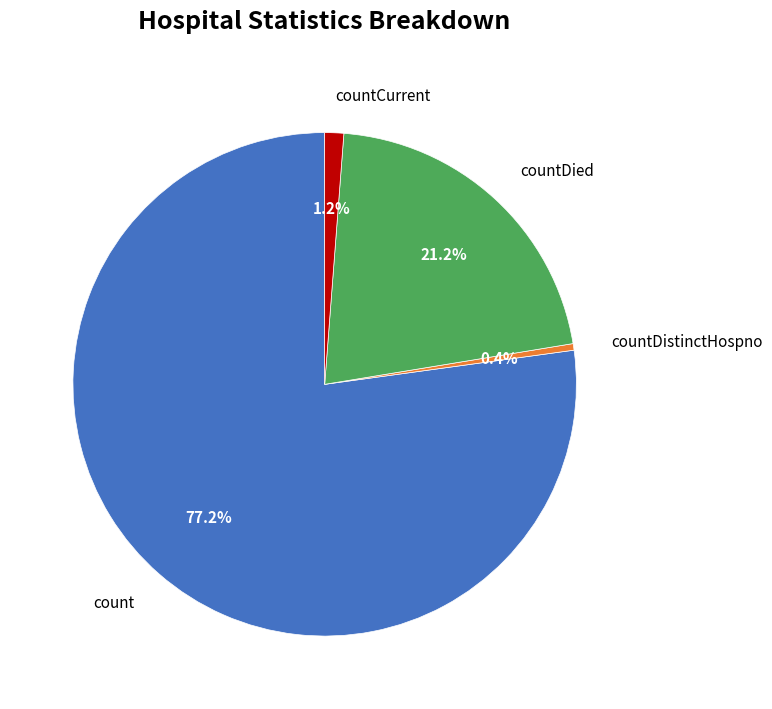

Is there any slice that represents more than half of the pie?

Yes